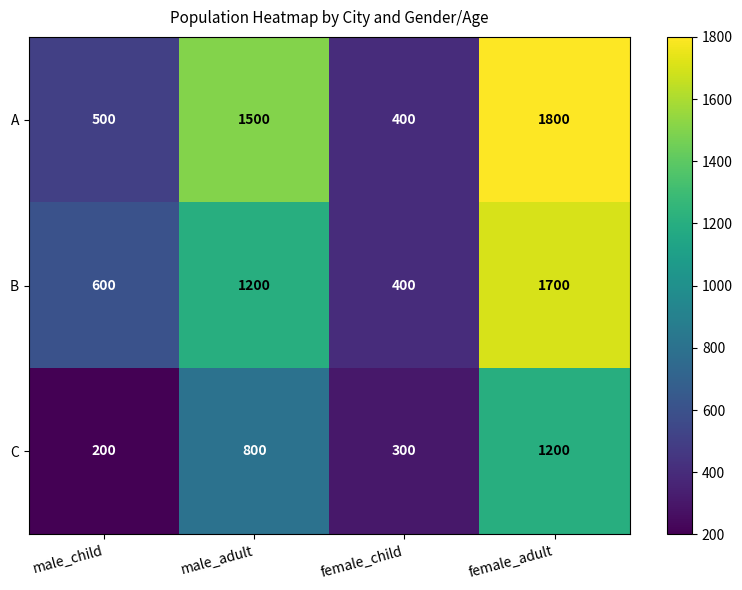

What is the sum of all B values?

3900